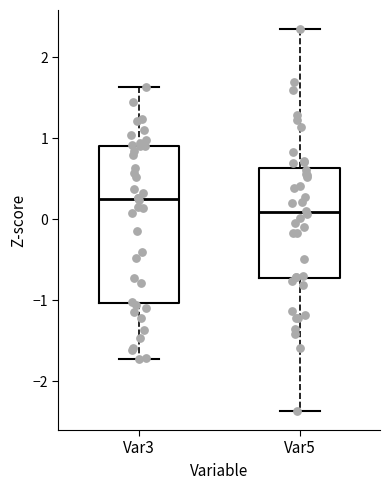

Comparing the boxes themselves (not the whiskers), which one is the tallest?

Var3